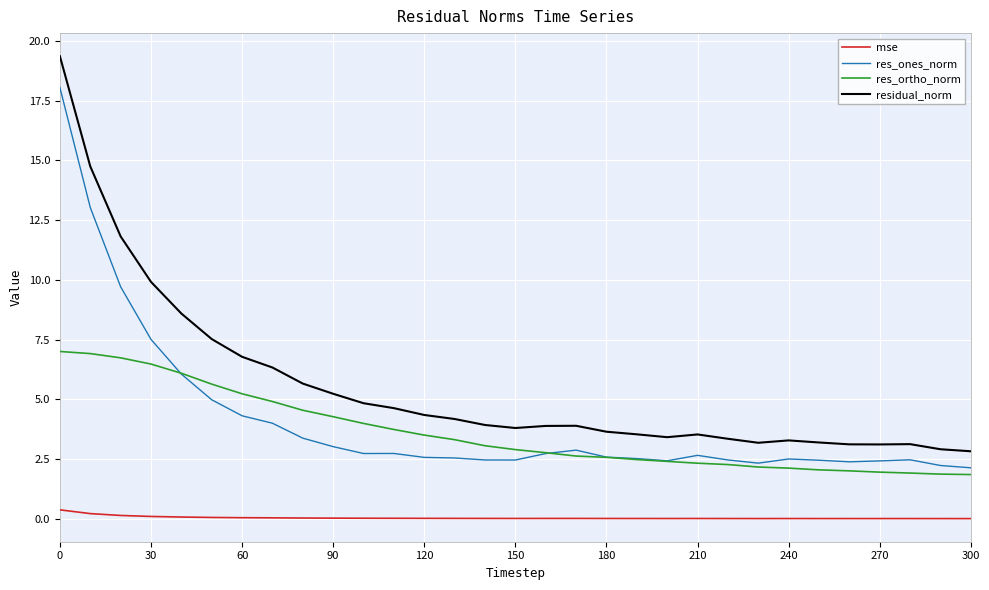

List the series in order of their peak value, lowest first.

mse, res_ortho_norm, res_ones_norm, residual_norm